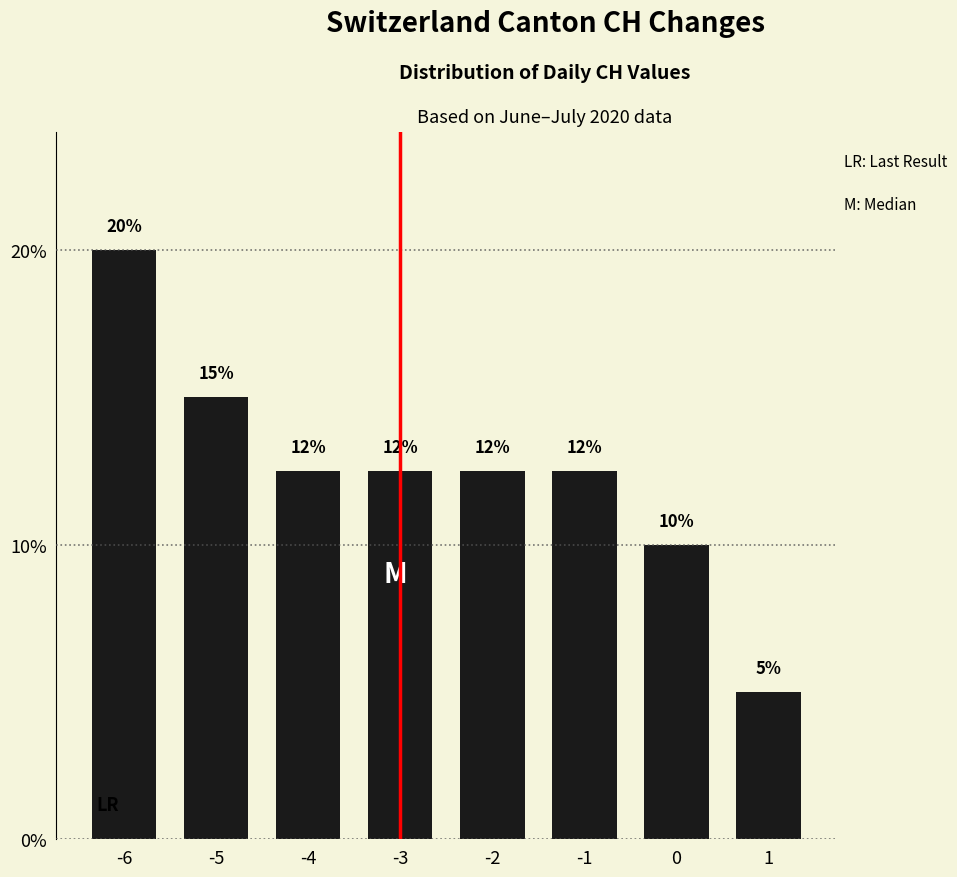

The value at -1 is 16.4. True or false?

False